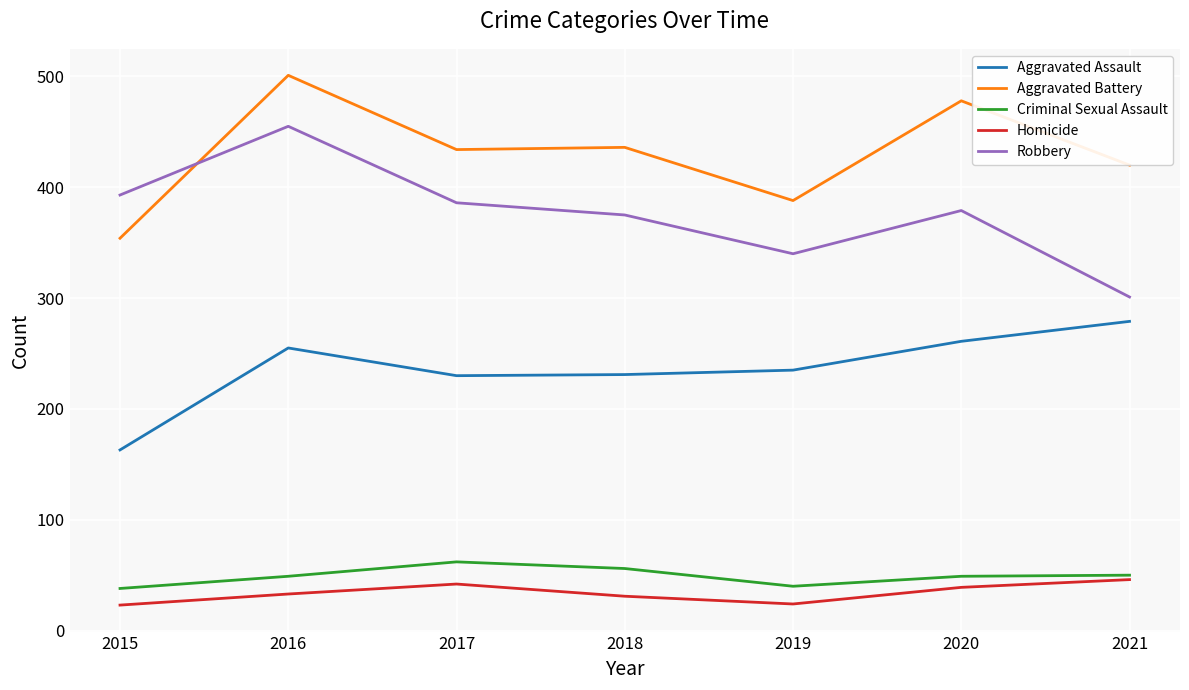

Is it true that Criminal Sexual Assault equals 50 at 2021?

True